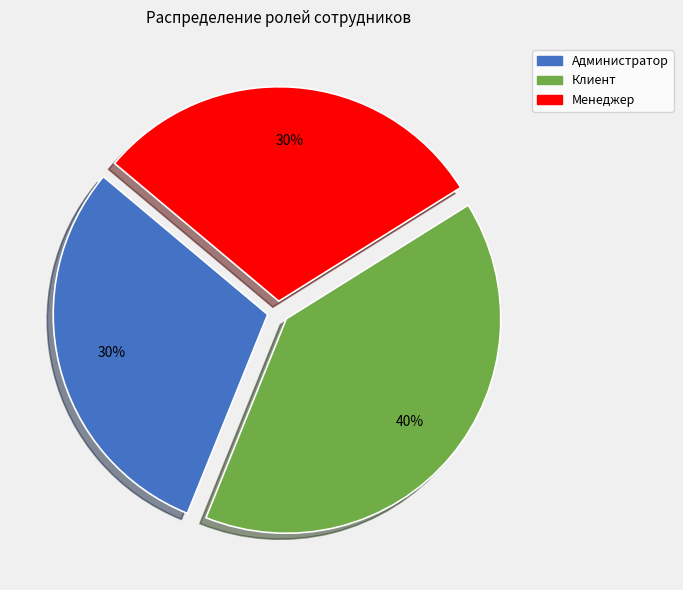

True or false: Администратор accounts for 30% of the total.

True